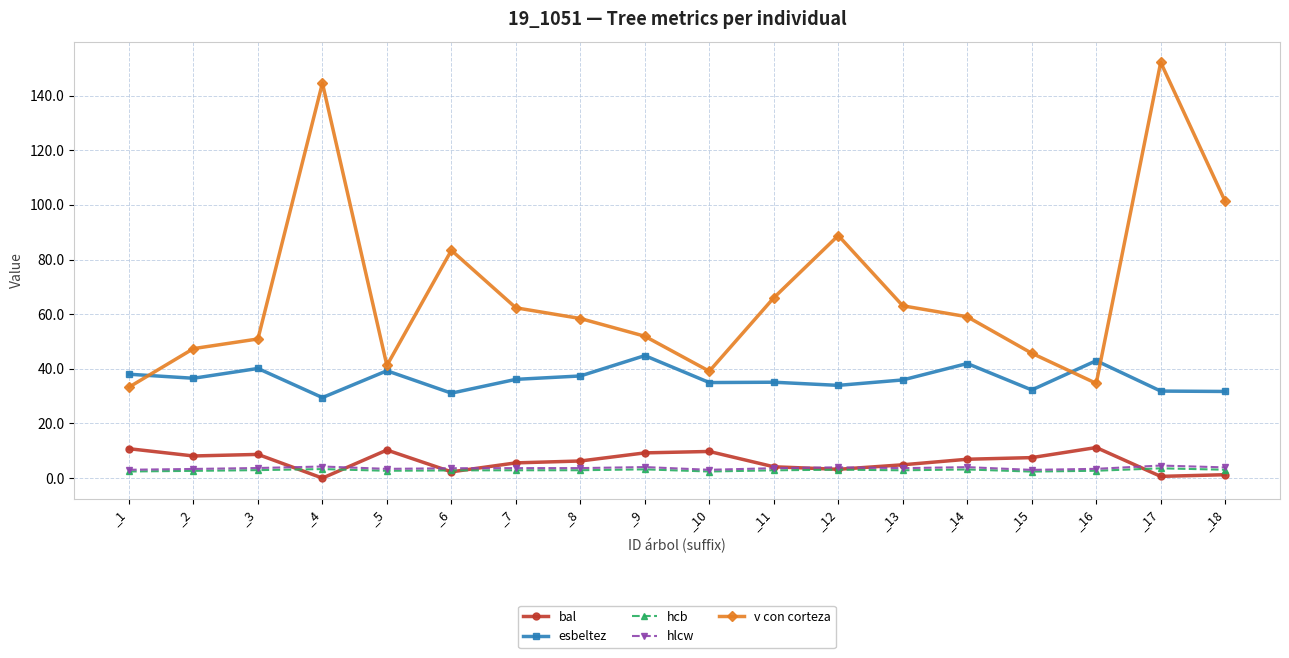

How many lines are shown in the chart?

5